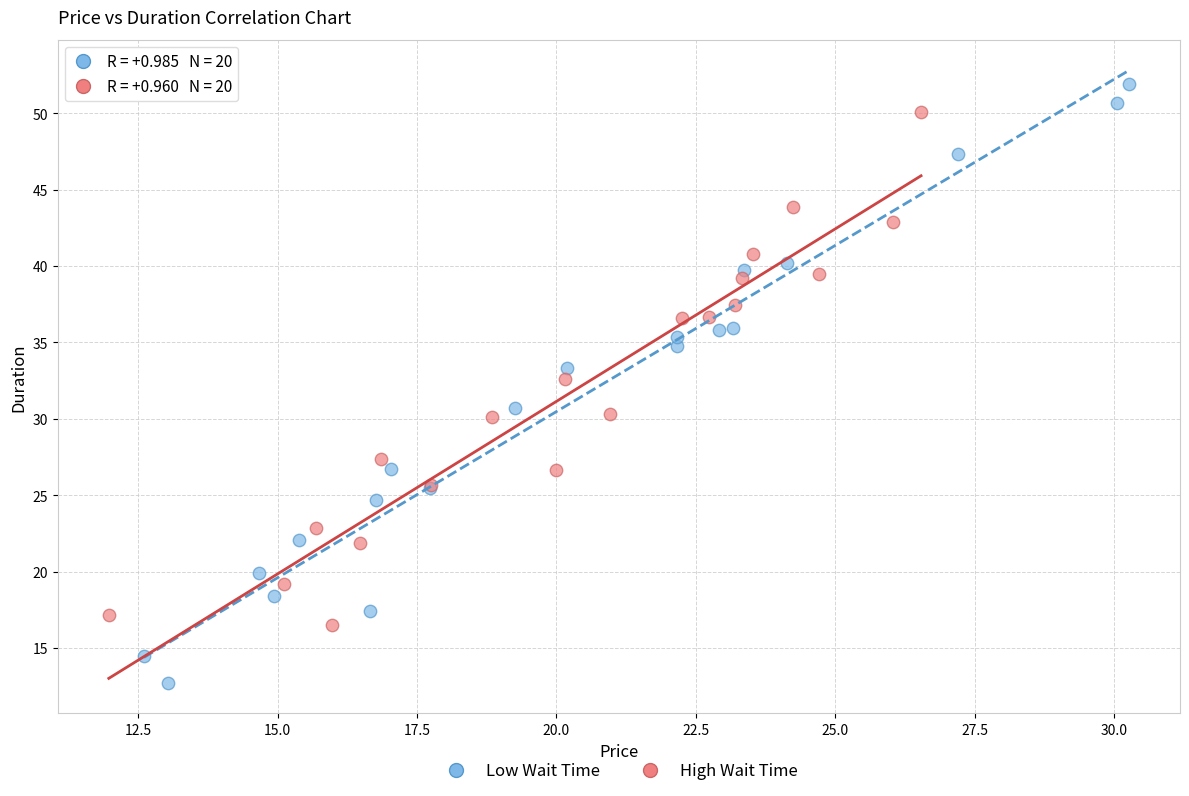

Which series reaches the maximum Y coordinate?

Low Wait Time